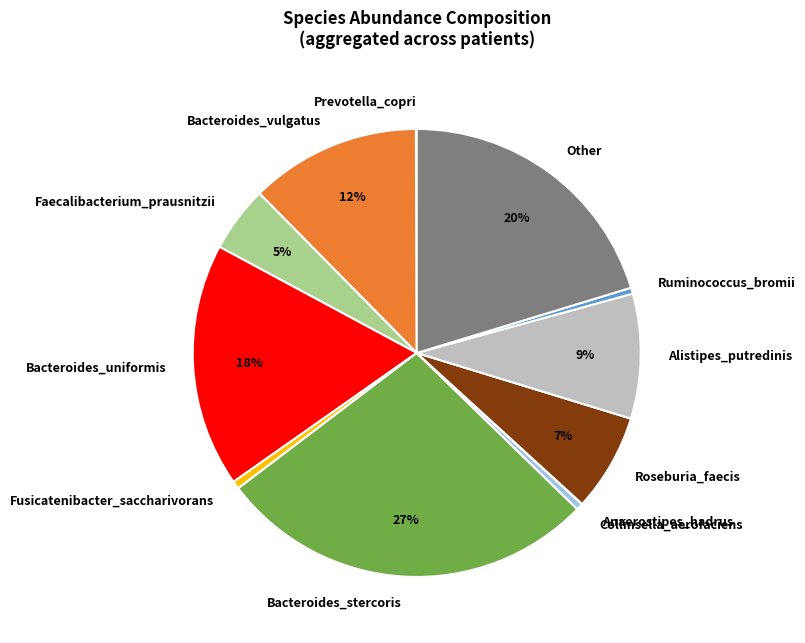

To the nearest percent, what portion does Faecalibacterium_prausnitzii represent?

5%